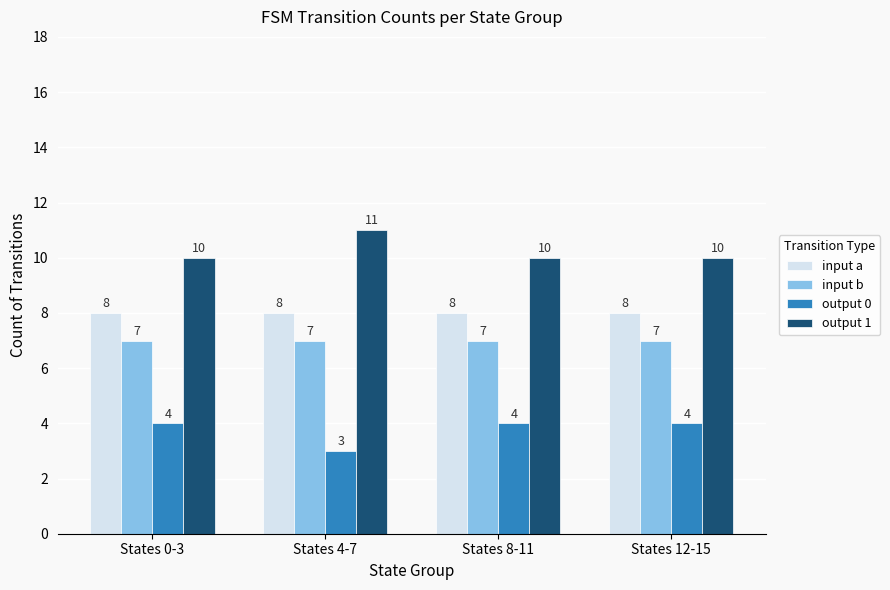

What is the label of the 3rd bar from the left?

States 8-11